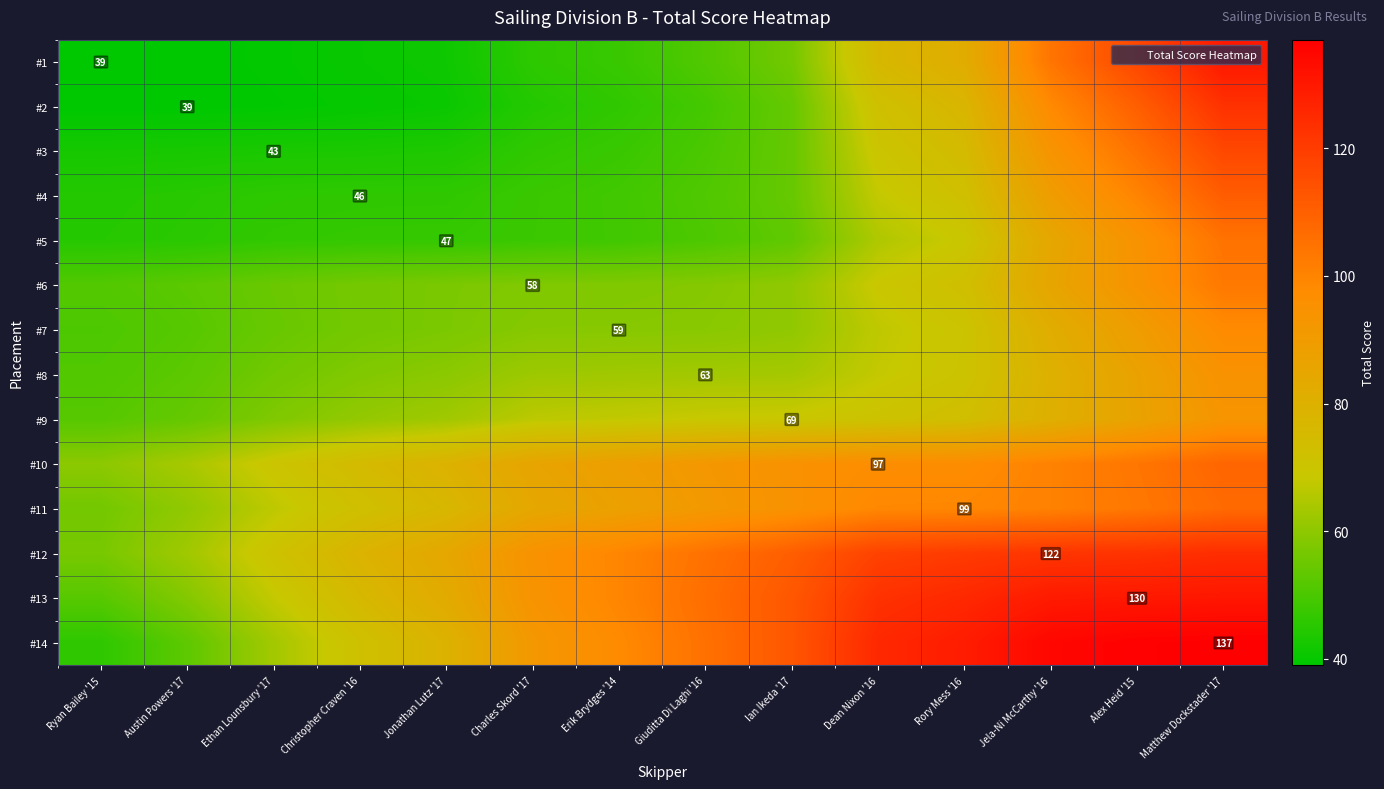

Where does the #2 series first go above 49?

Giuditta Di Laghi '16